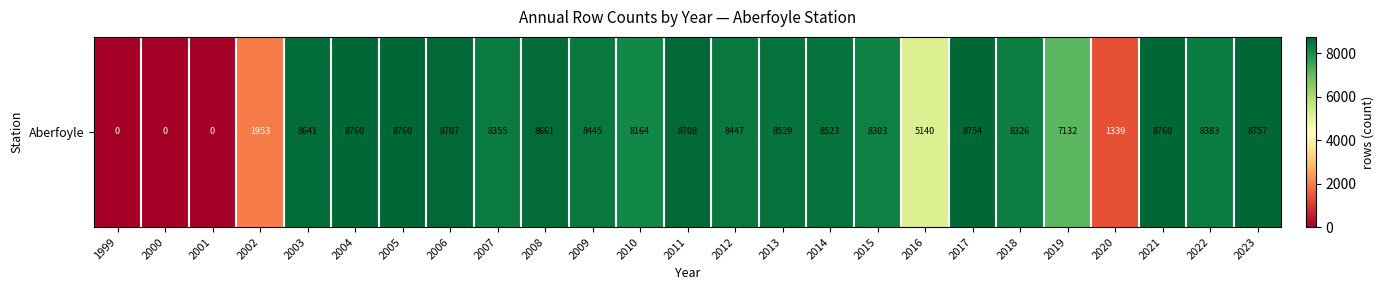

Where is the data nearest to the value 4380?

2016